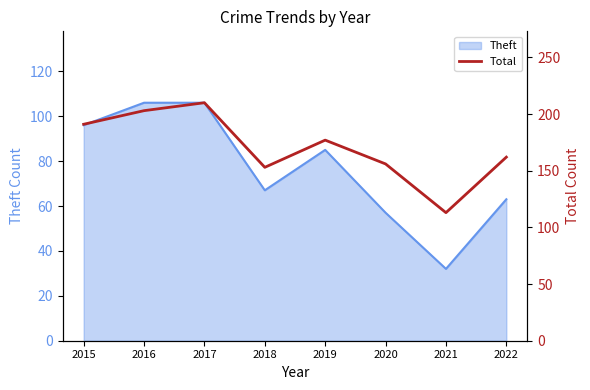

Where is the first local minimum?

2018